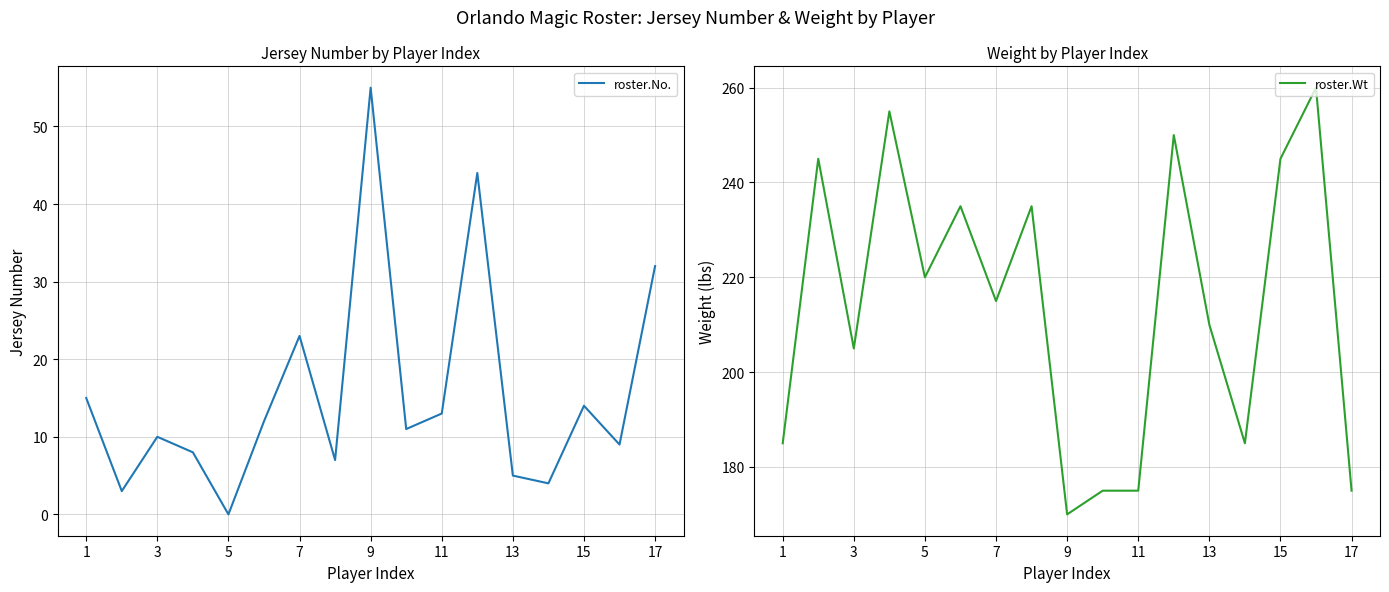

How many interior local valleys does the roster.No. series have?

6